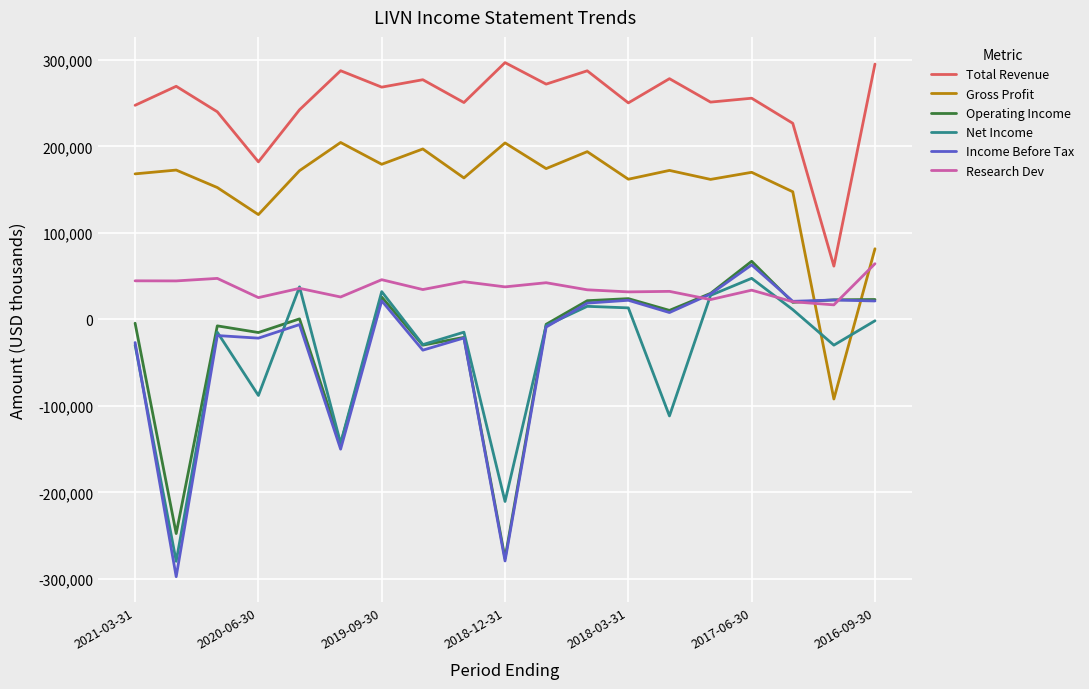

Which series has the widest spread of values?

Income Before Tax